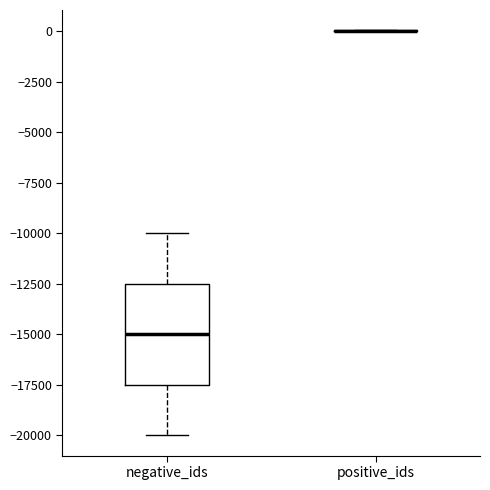

Reading left to right, transcribe this box plot: for each box, give where its median line is, the range the box spans, and where its two whiskers end, as read against the y-axis. The values are not printed on the chart, so give them approximately, as read against the axis.

negative_ids: median -15000, box -17500 to -12500, whiskers -20000 to -10000
positive_ids: box collapsed to a line at 0, whiskers 0 to 0